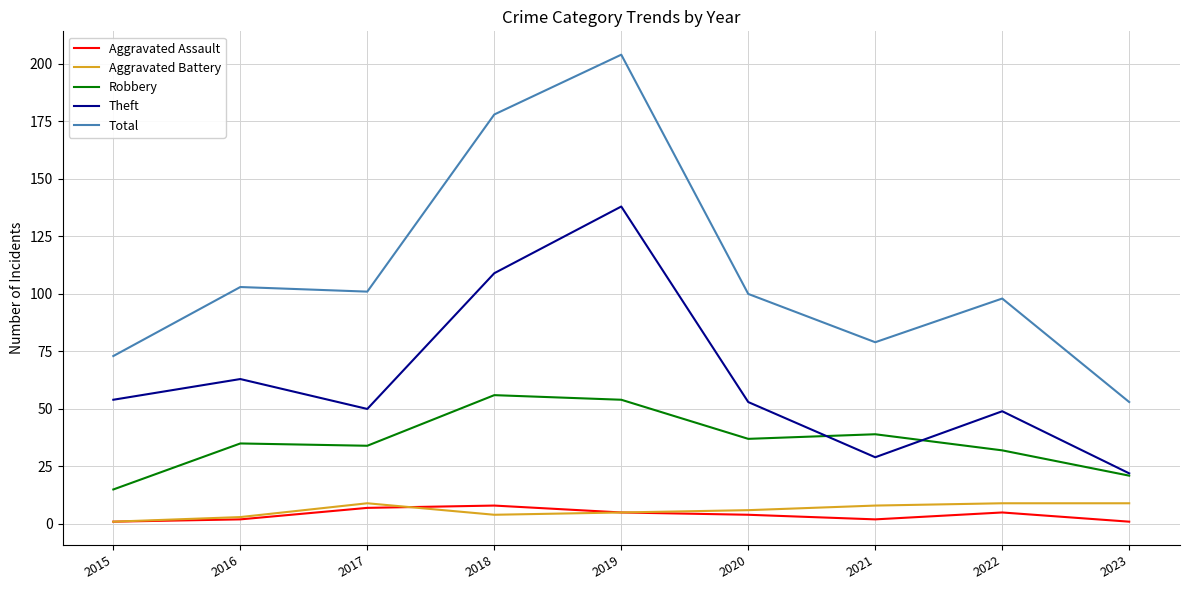

True or false: Robbery and Total intersect in this chart.

False